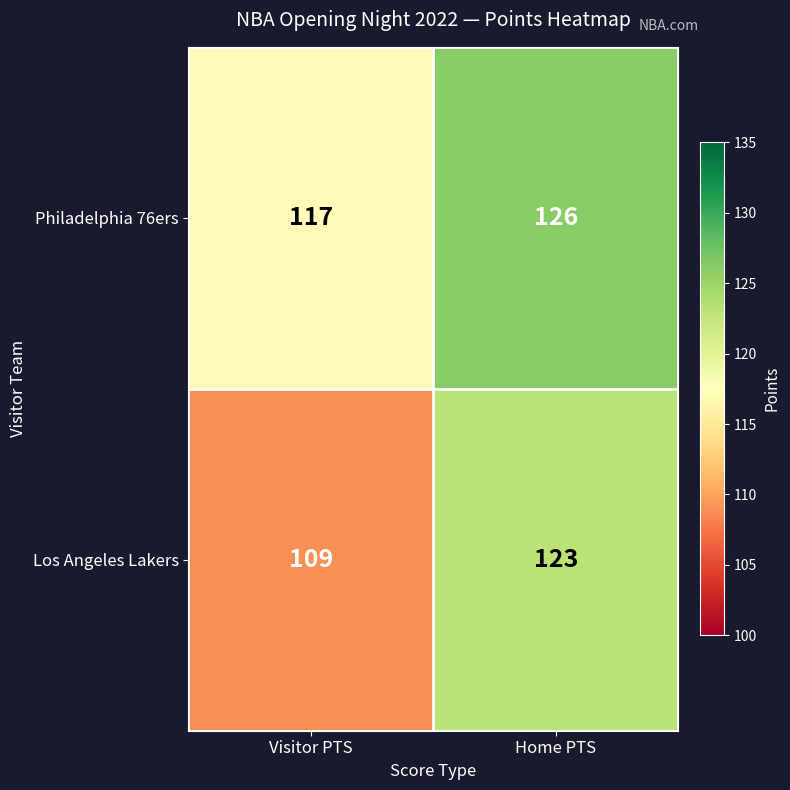

Rank the series at Visitor PTS from lowest to highest value.

Los Angeles Lakers, Philadelphia 76ers